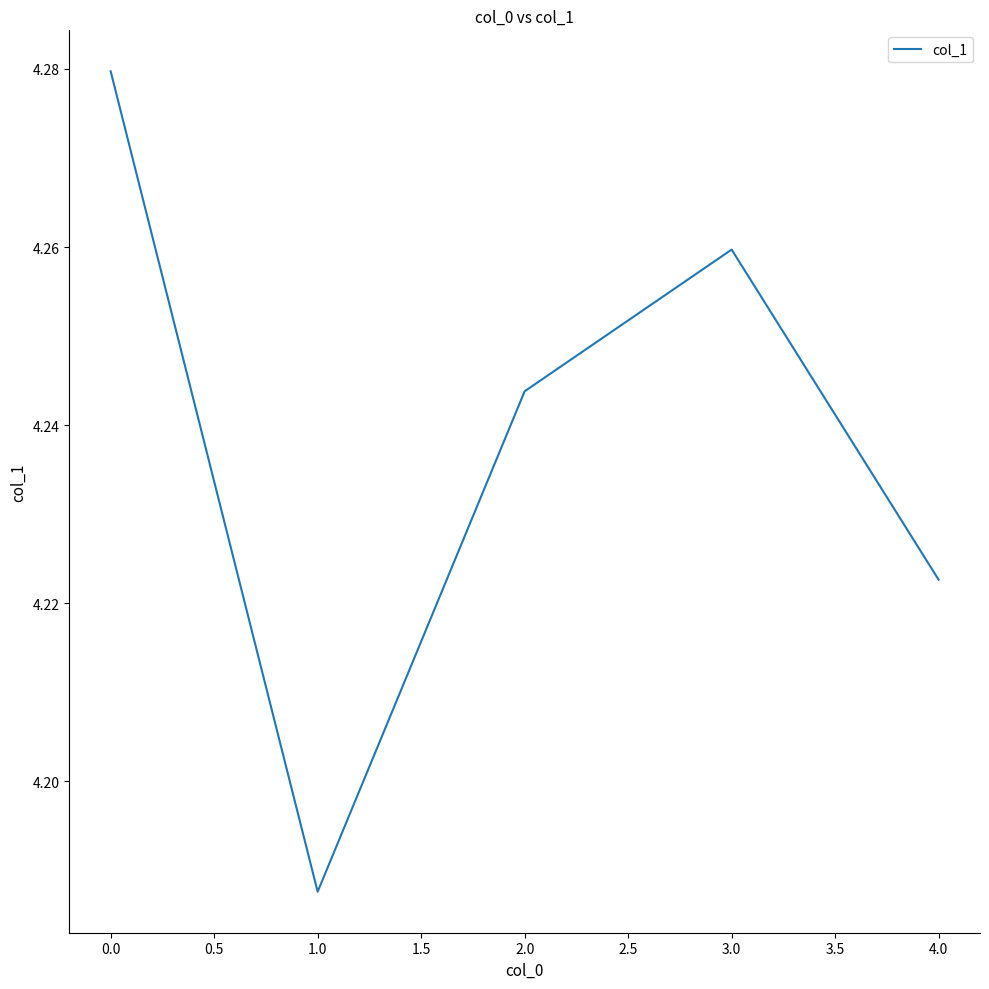

How many lines are shown in the chart?

1